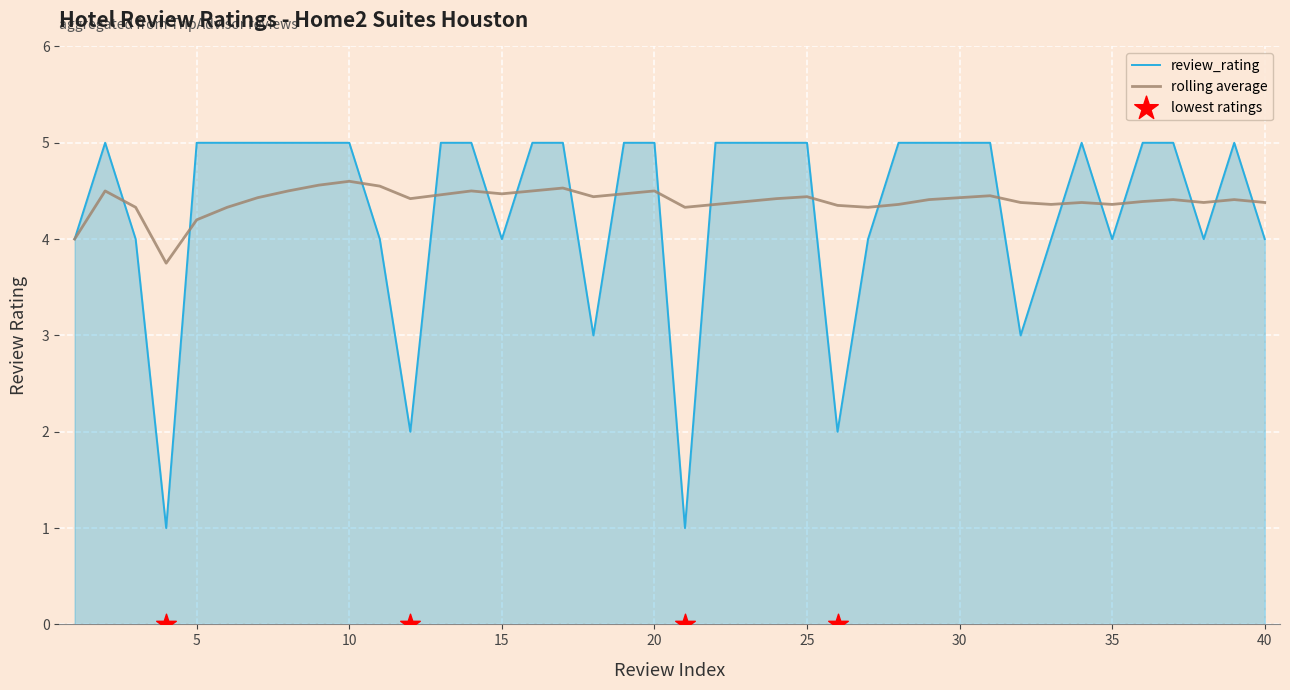

Is the value of review_rating at 32 greater than the value of avg_rating_100 at 1?

No